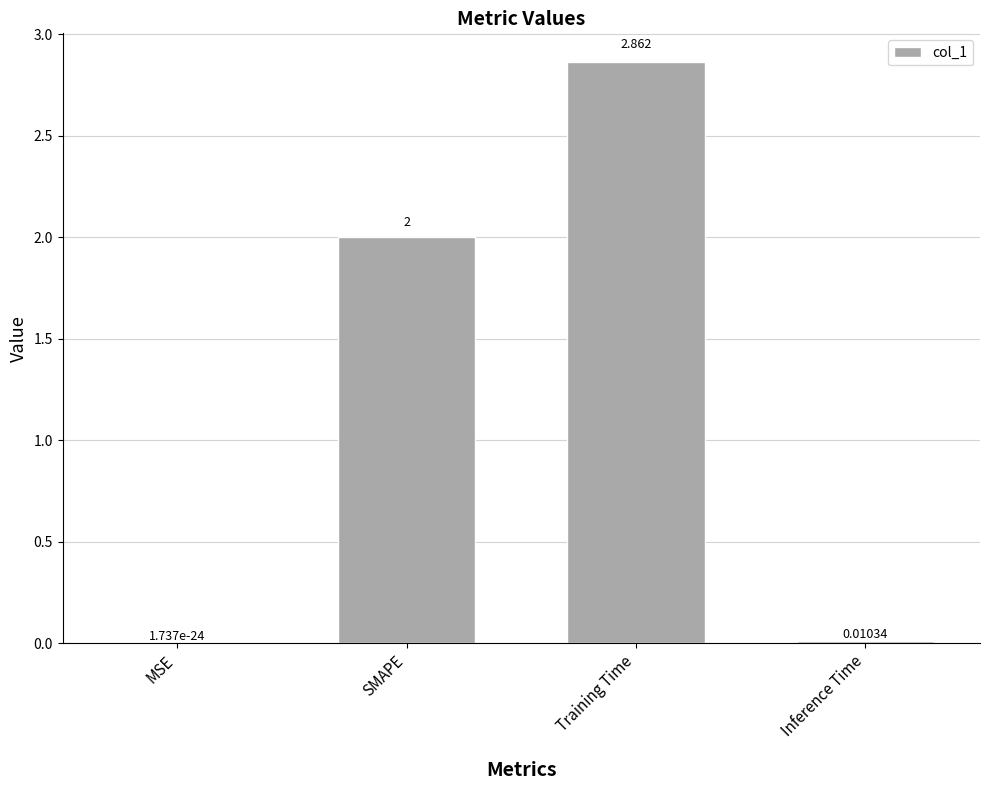

Which has a higher value, Training Time or SMAPE?

Training Time